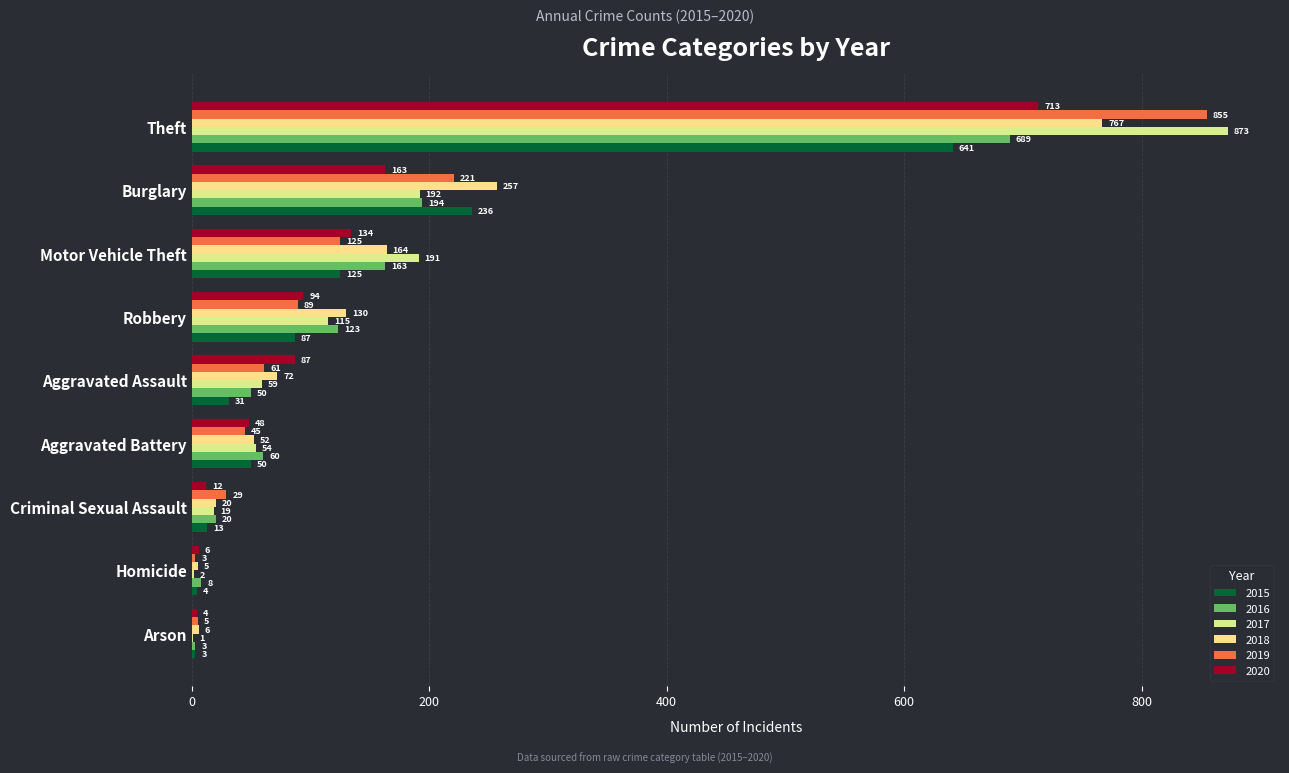

What is the difference between the maximum and minimum values in the 2018 series?

762